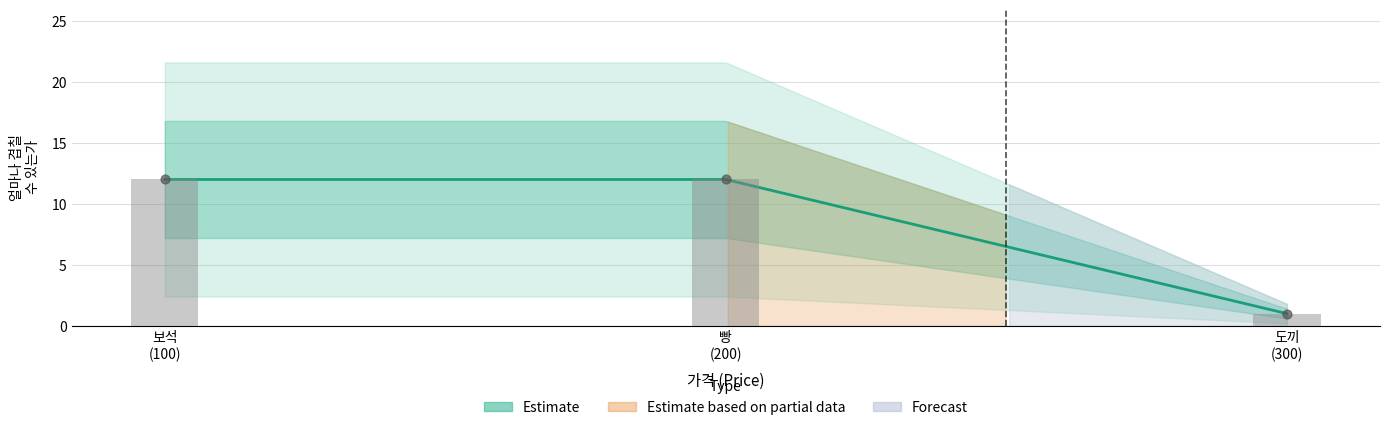

What is the ratio of the value at 도끼 to the value at 보석?

0.1